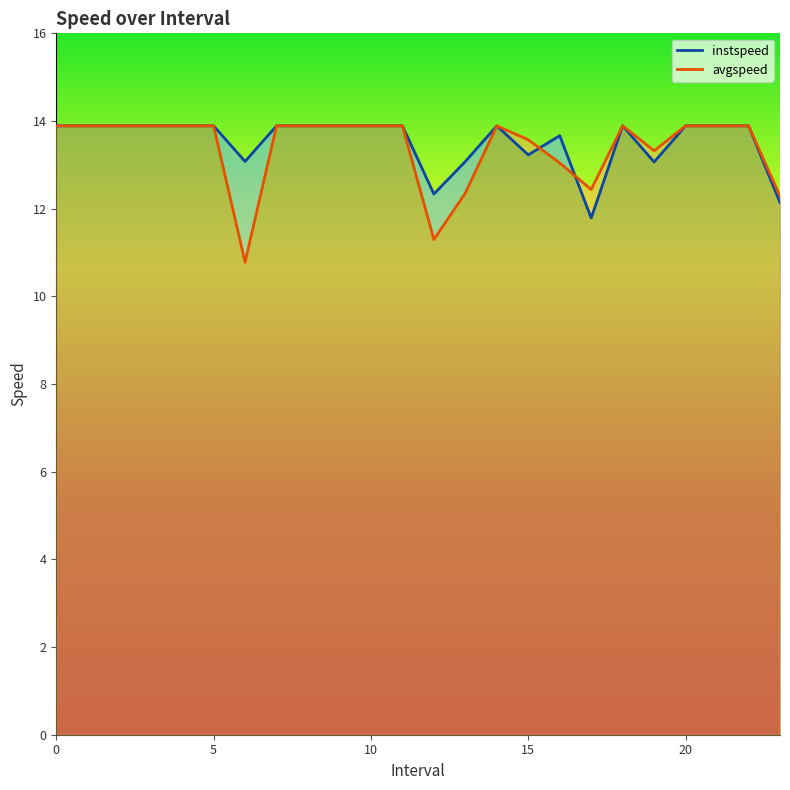

Is it true that avgspeed equals 13.9 at 7?

True